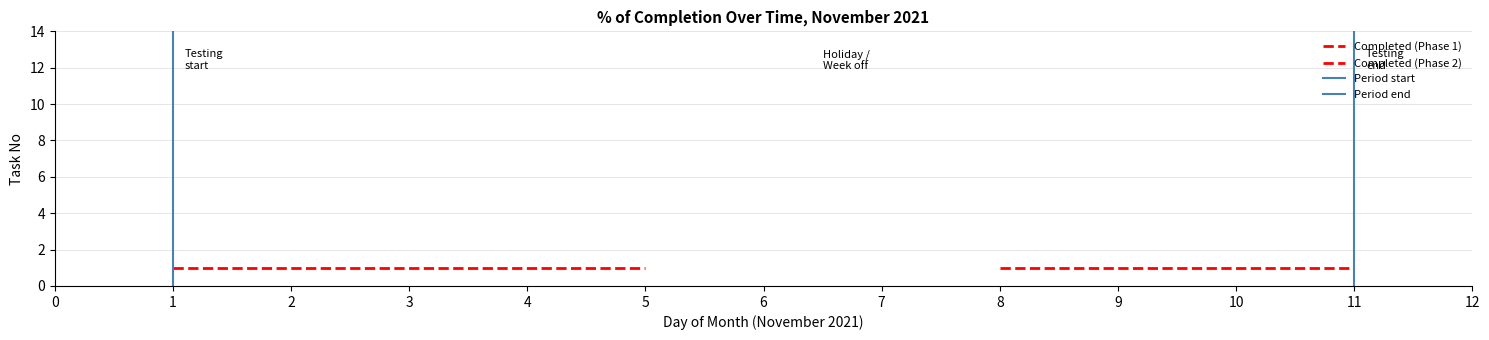

Is the value of Completed (Phase 2) at 0 greater than the value of Period start at −1?

Yes